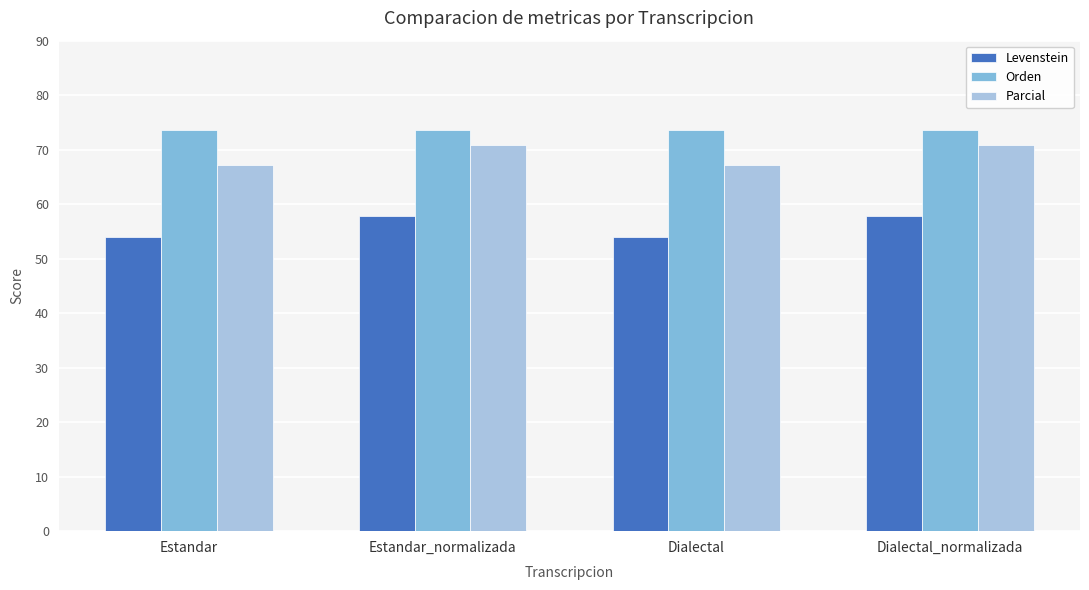

Reading left to right, extract all data points from this chart.

Levenstein: Estandar=54.0	Estandar_normalizada=57.9	Dialectal=54.0	Dialectal_normalizada=57.9
Orden: Estandar=73.7	Estandar_normalizada=73.7	Dialectal=73.7	Dialectal_normalizada=73.7
Parcial: Estandar=67.1	Estandar_normalizada=70.9	Dialectal=67.1	Dialectal_normalizada=70.9